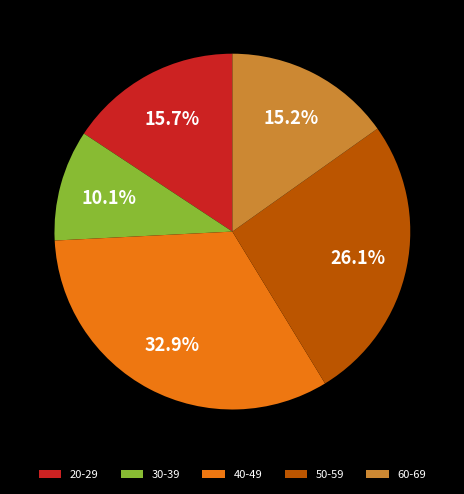

Combined, what portion of the pie is 50-59 and 60-69?

41.3%